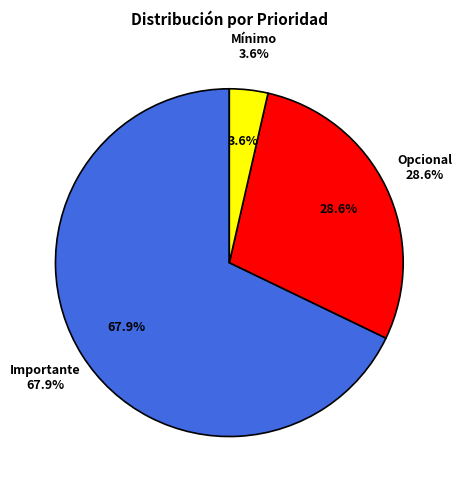

To the nearest percent, what percentage of the pie is Mínimo?

4%